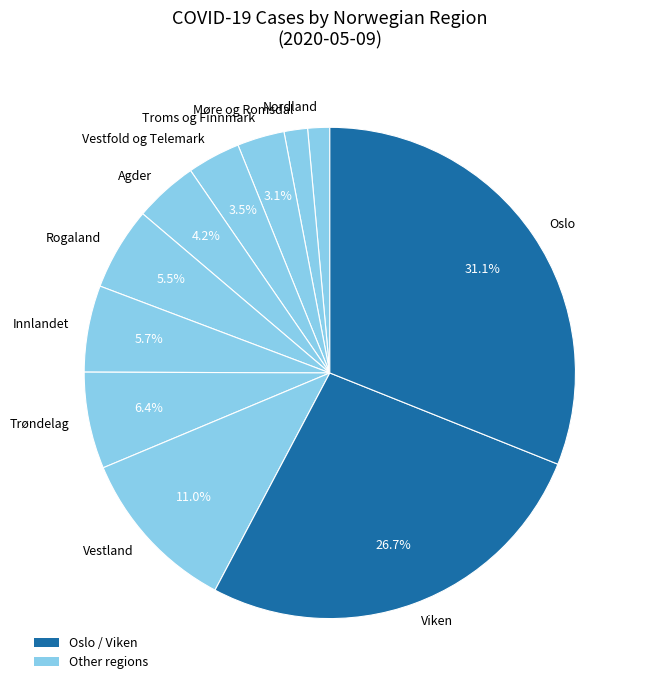

To the nearest percent, what is the average slice percentage?

9%